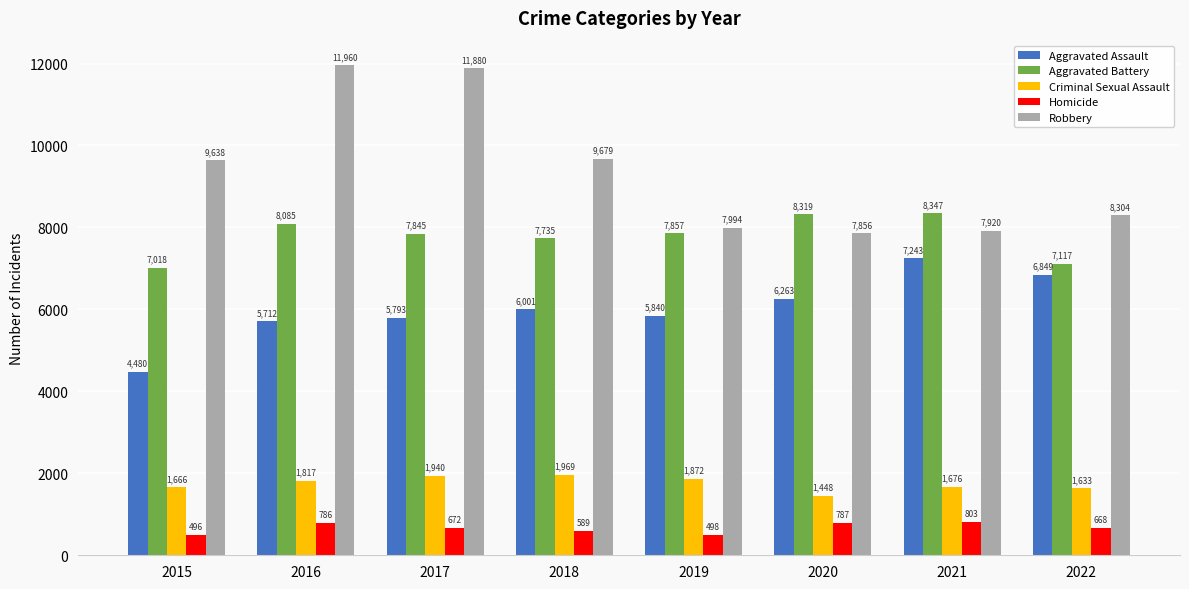

List the series in order of their peak value, highest first.

Robbery, Aggravated Battery, Aggravated Assault, Criminal Sexual Assault, Homicide